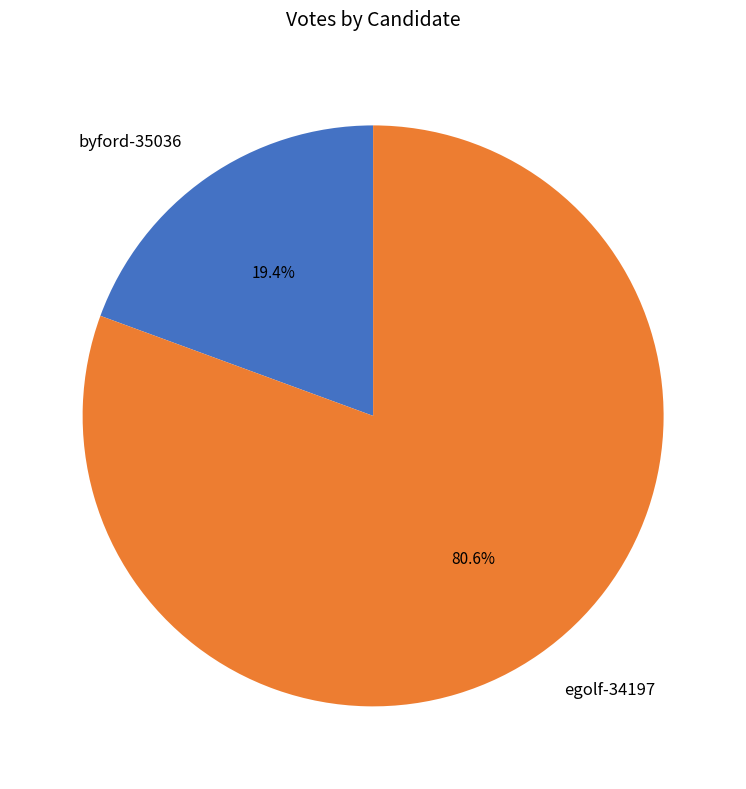

Which category has the smallest portion of the pie?

byford-35036